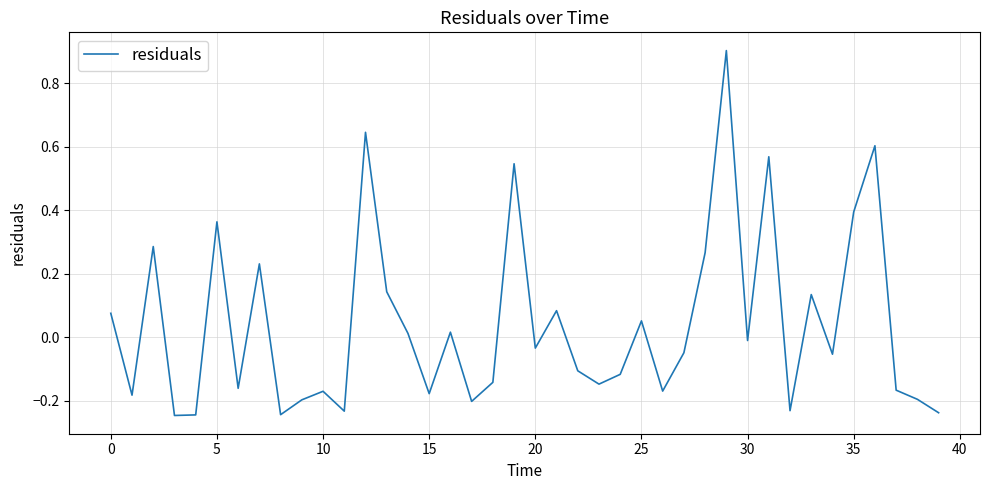

What is the difference between the maximum and minimum values?

1.1